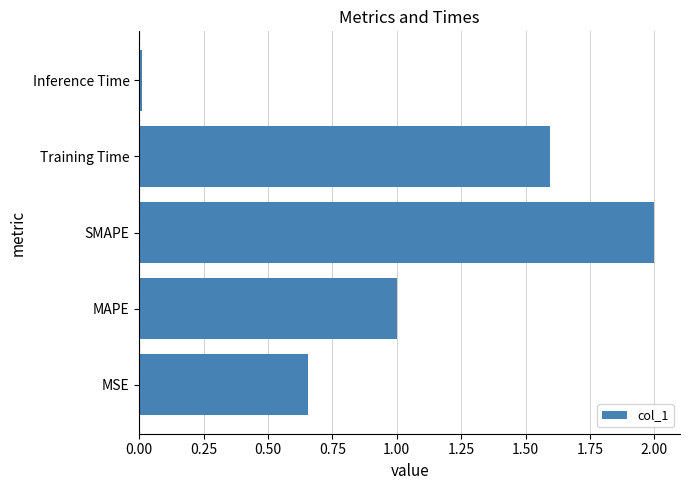

The chart shows a value of 2.4 at Training Time. True or false?

False